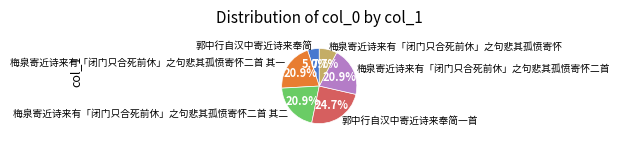

Does 郭中行自汉中寄近诗来奉简一首 account for over 50% of the chart?

No